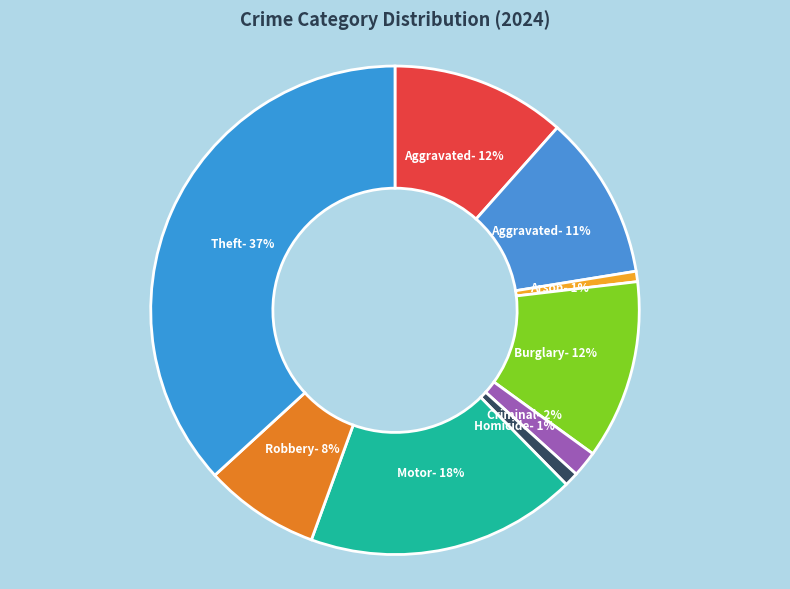

What is the largest slice in the pie chart?

Theft